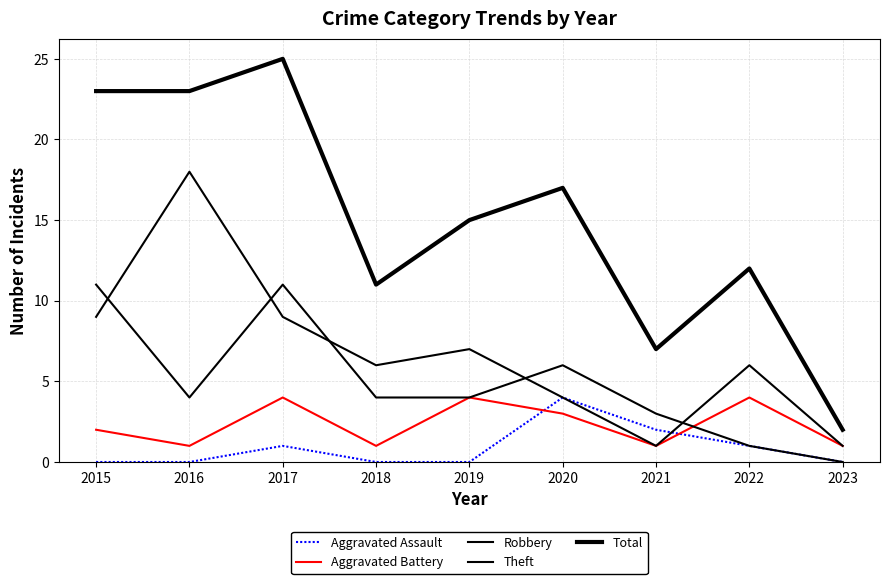

What is the difference between the second highest and minimum values in the Aggravated Battery series?

3